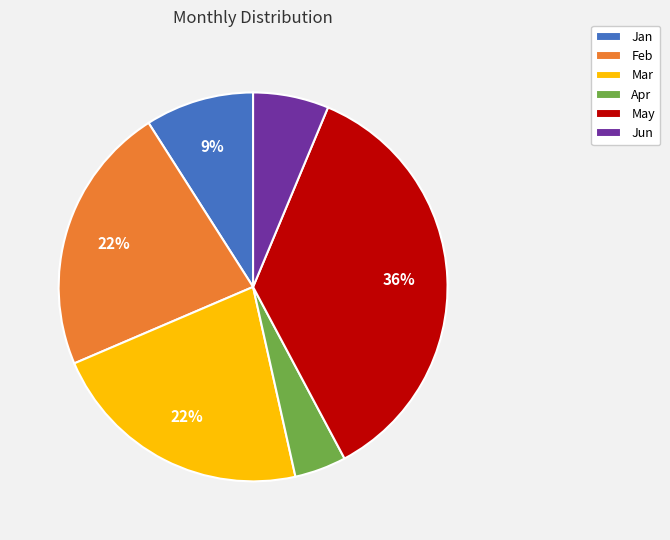

Is May the majority of the pie?

No